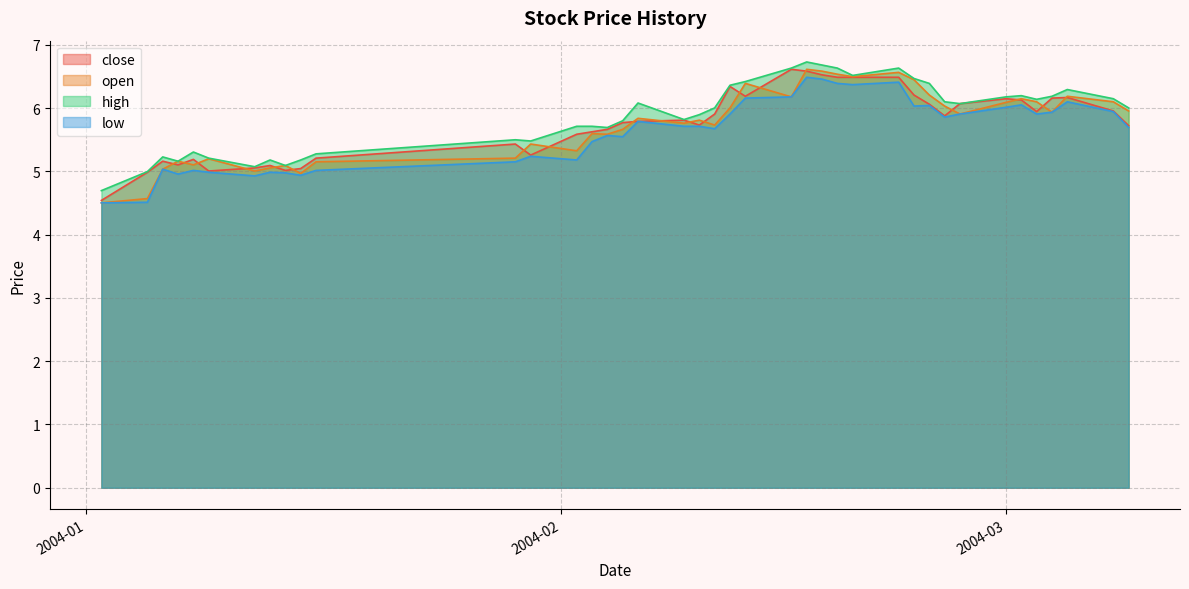

True or false: close has more than 1 interior local peaks.

True